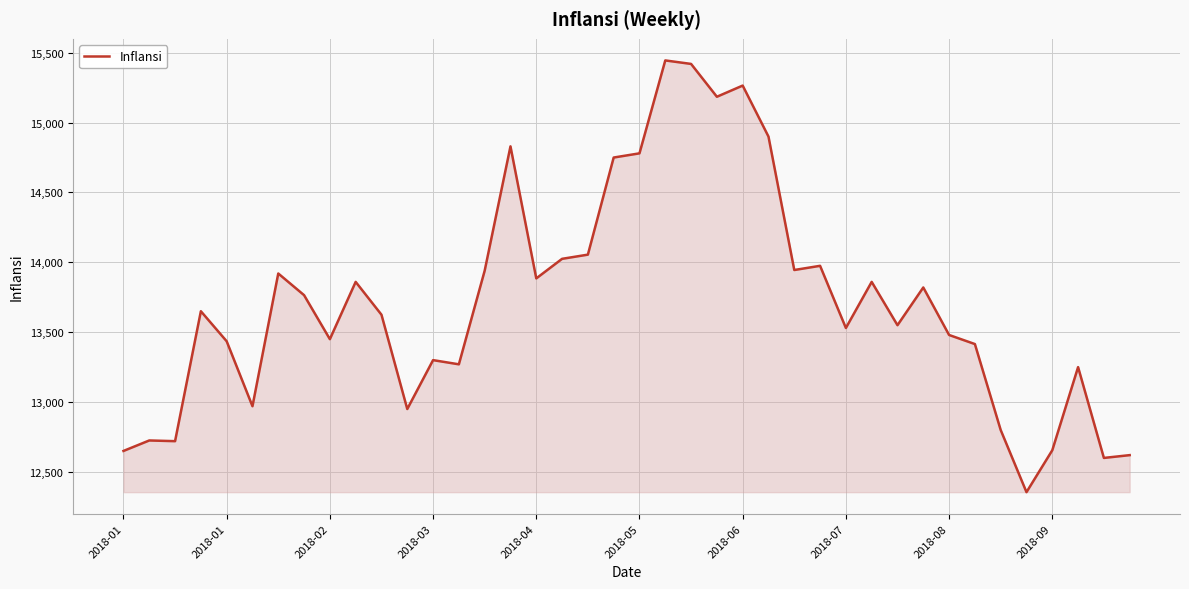

What is the greatest value displayed?

15445